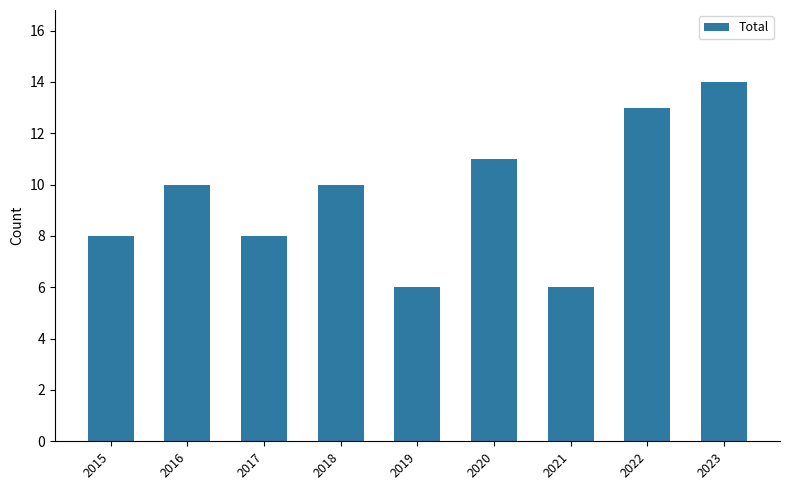

Reading left to right, what are all the values shown in this chart?

8	10	8	10	6	11	6	13	14